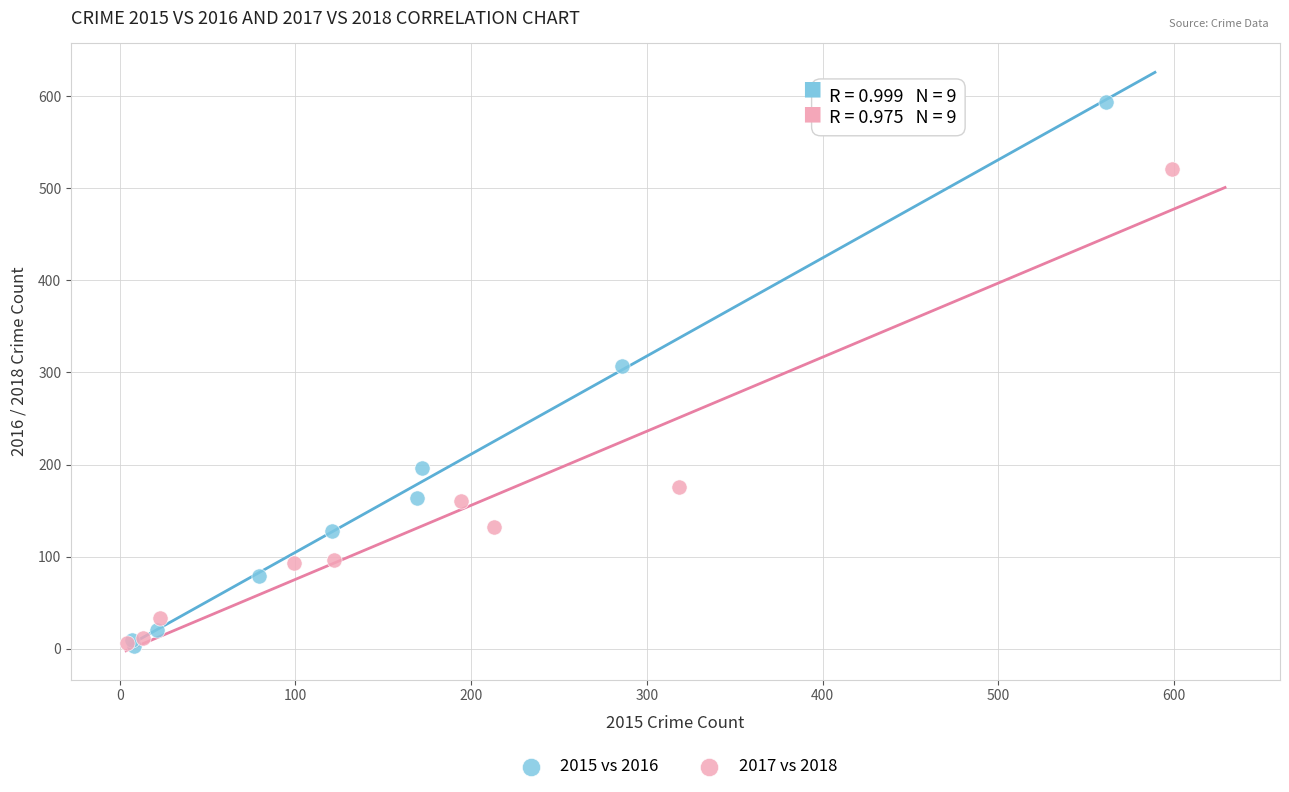

What are all the series names shown in the legend?

2015 vs 2016, 2017 vs 2018